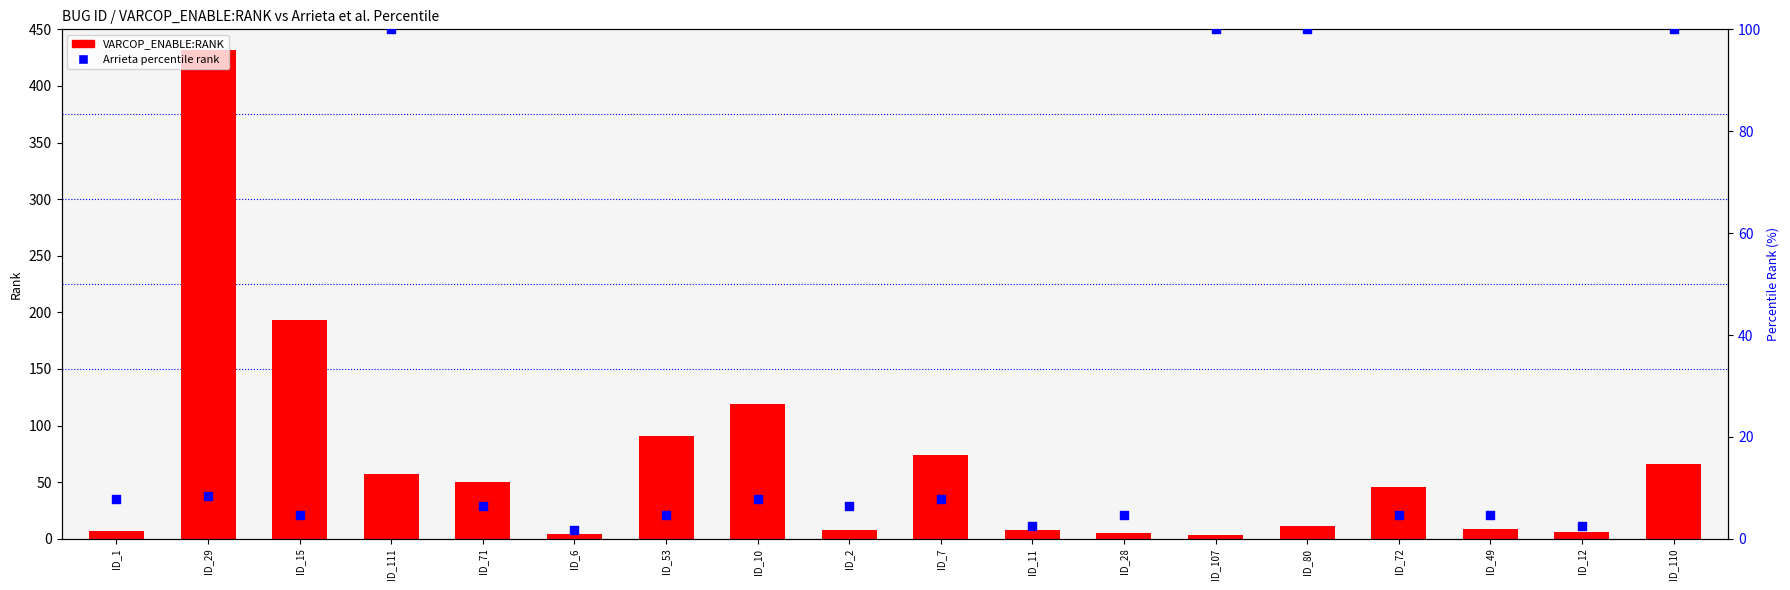

Is the value of VARCOP_ENABLE:RANK at ID_49 greater than the value of Arrieta:RANK percentile at ID_7?

Yes